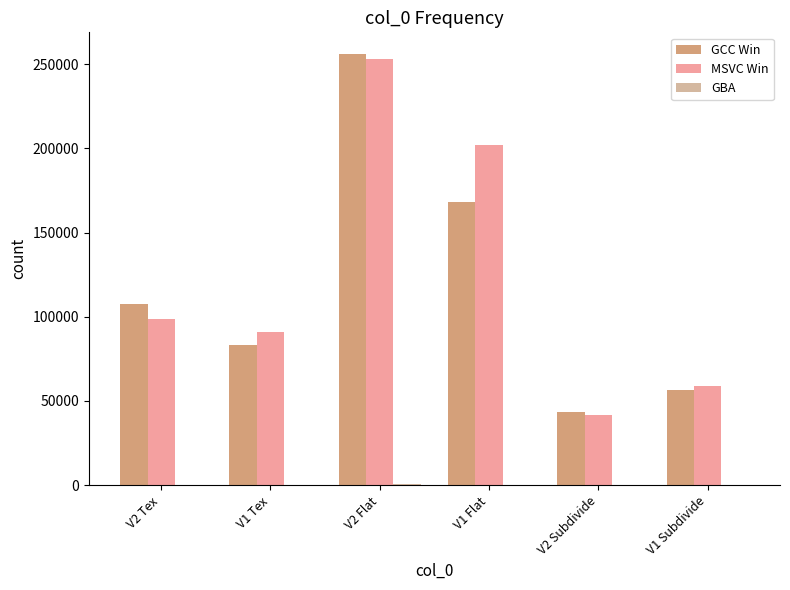

How many data points does each series have?

6